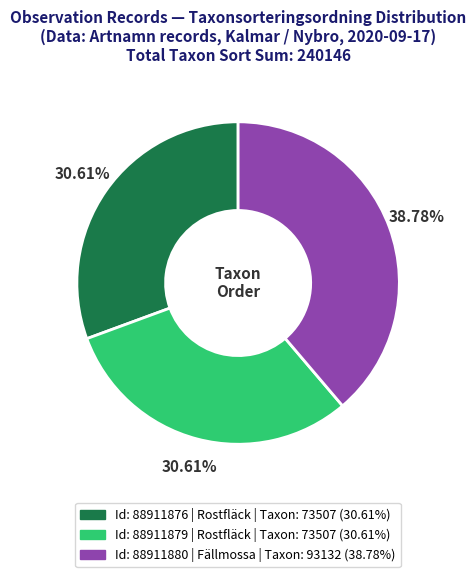

Is there any slice that represents more than half of the pie?

No